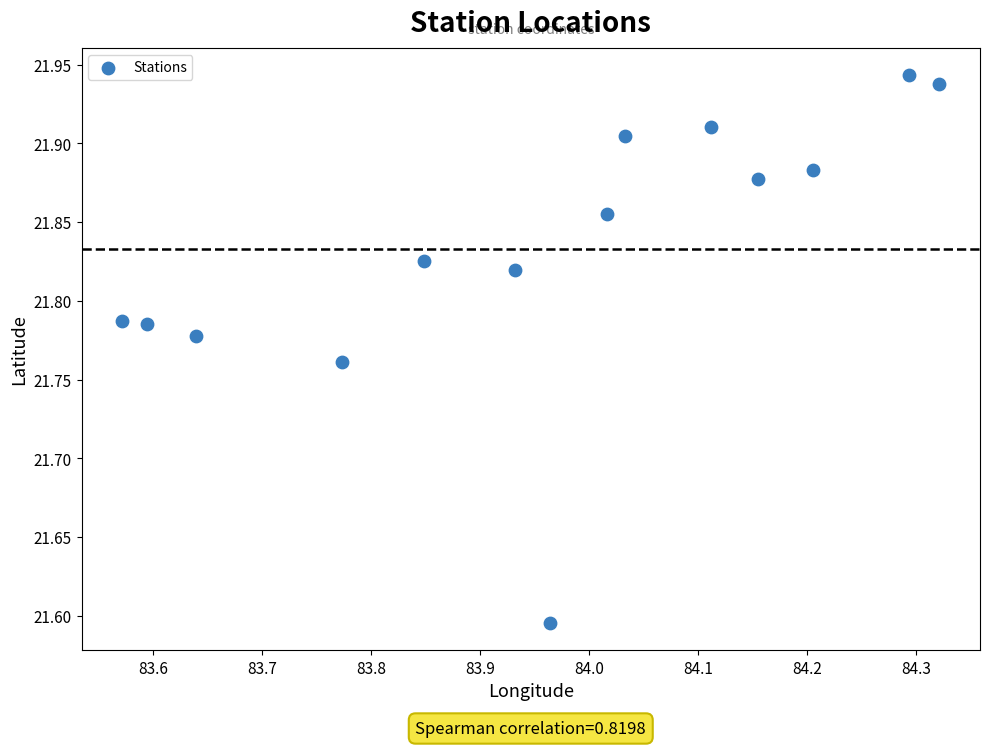

What is the range of Y values (max minus min)?

0.3